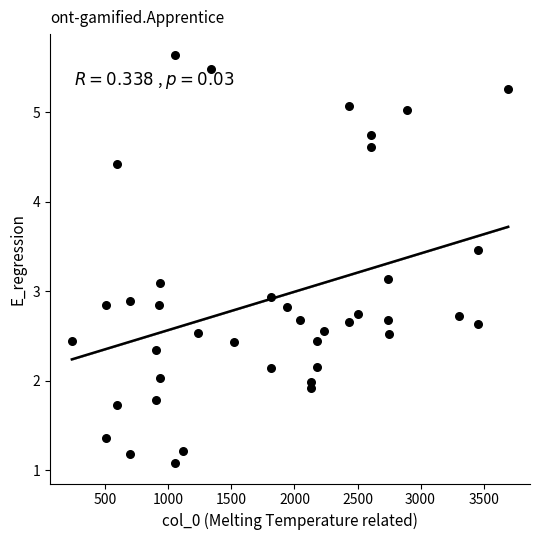

What is the range of X values (max minus min)?

3460.7